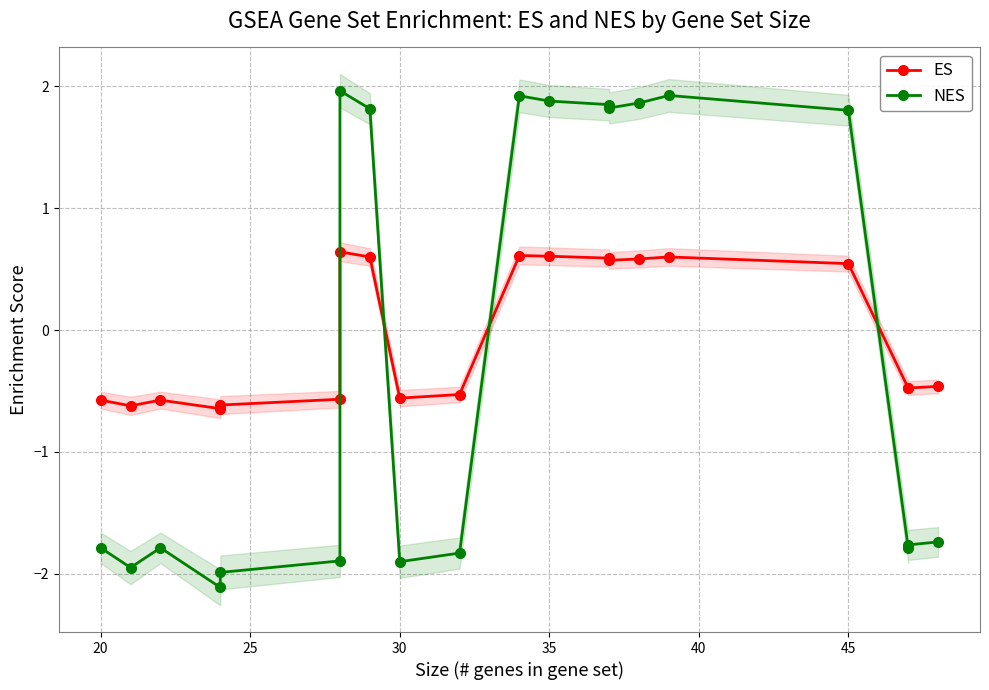

Rank the series by their average value, from highest to lowest.

ES, NES